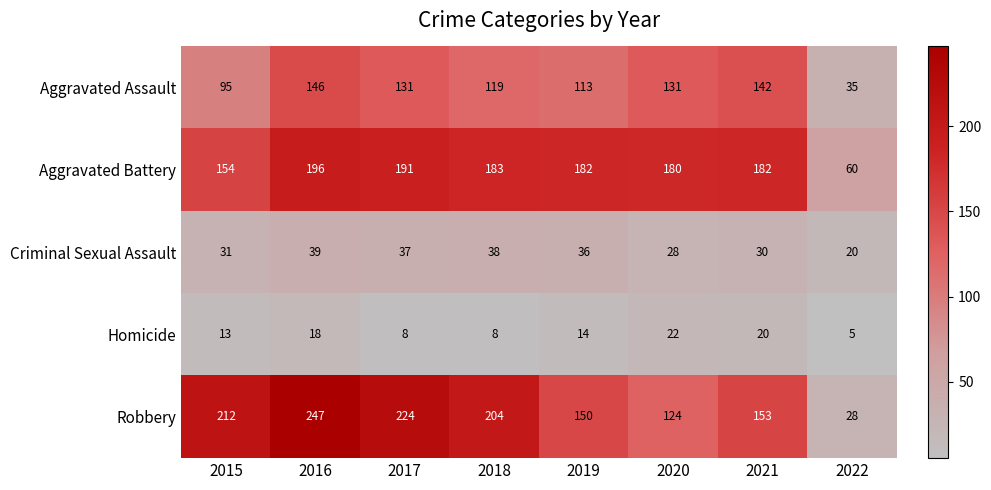

Count the number of data series in this chart.

5